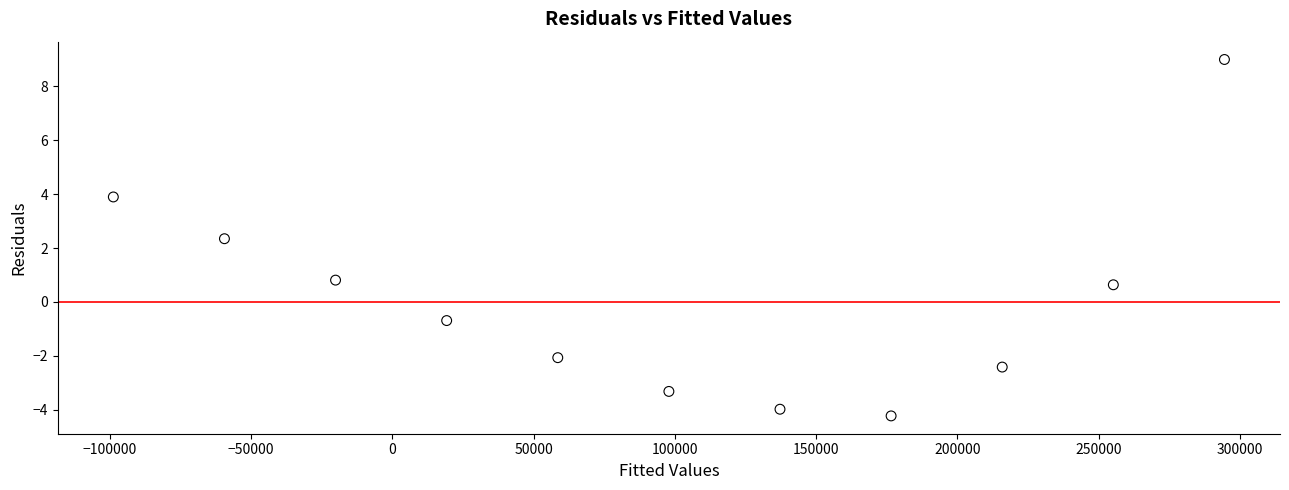

What is the range of Y values (max minus min)?

13.2